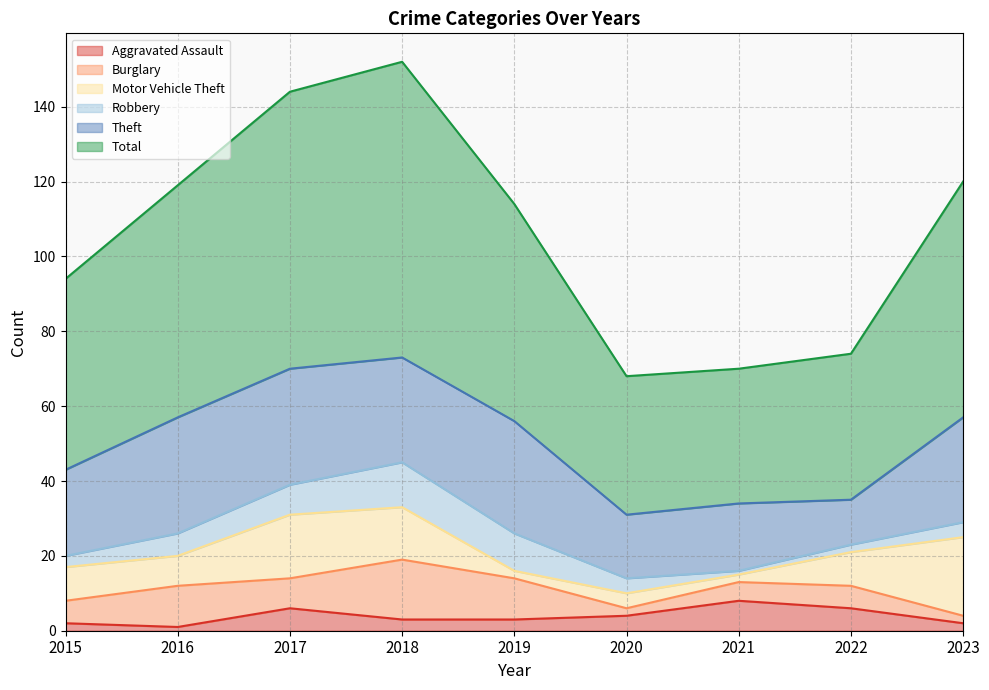

What is the difference between the second highest and second lowest values in the Aggravated Assault series?

4